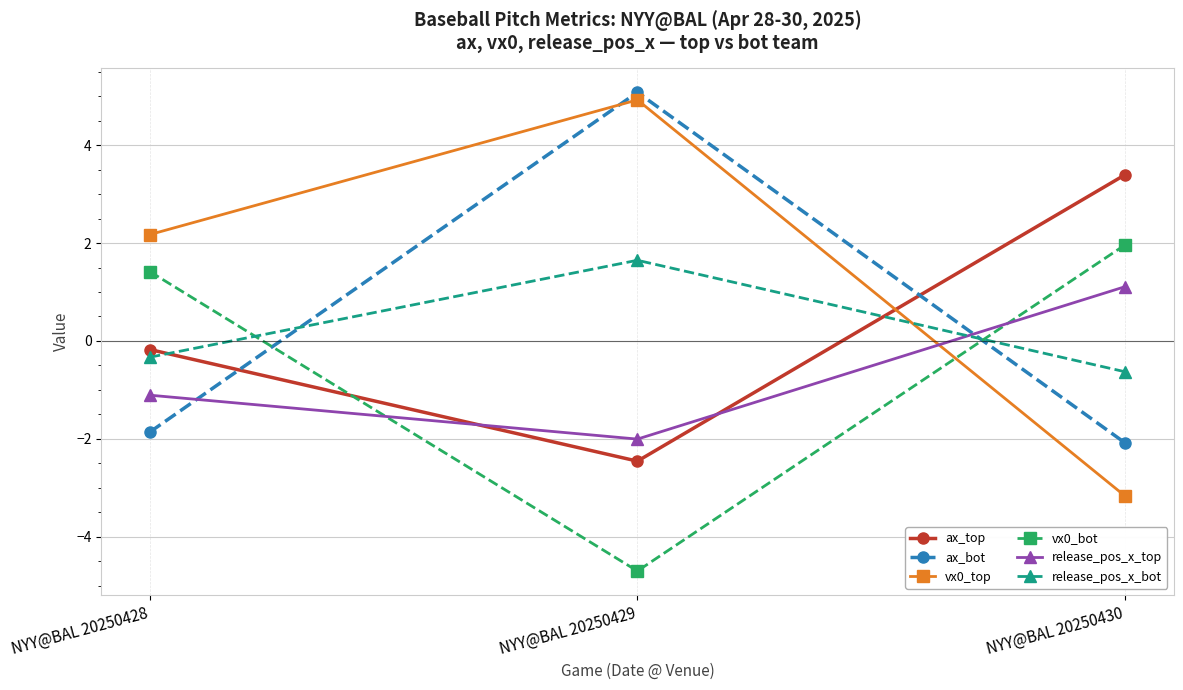

Reading left to right, extract all data points from this chart.

ax_top: -0.2	-2.5	3.4
ax_bot: -1.9	5.1	-2.1
vx0_top: 2.2	4.9	-3.2
vx0_bot: 1.4	-4.7	2.0
release_pos_x_top: -1.1	-2.0	1.1
release_pos_x_bot: -0.3	1.6	-0.6